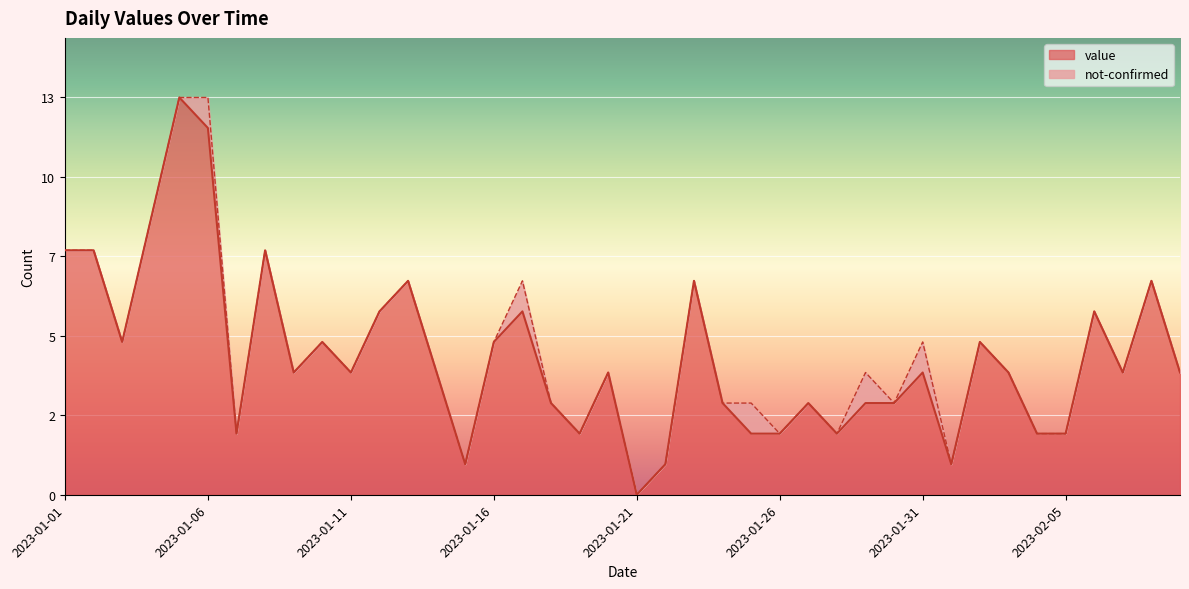

At which category does the chart reach its minimum across all series?

2023-01-21